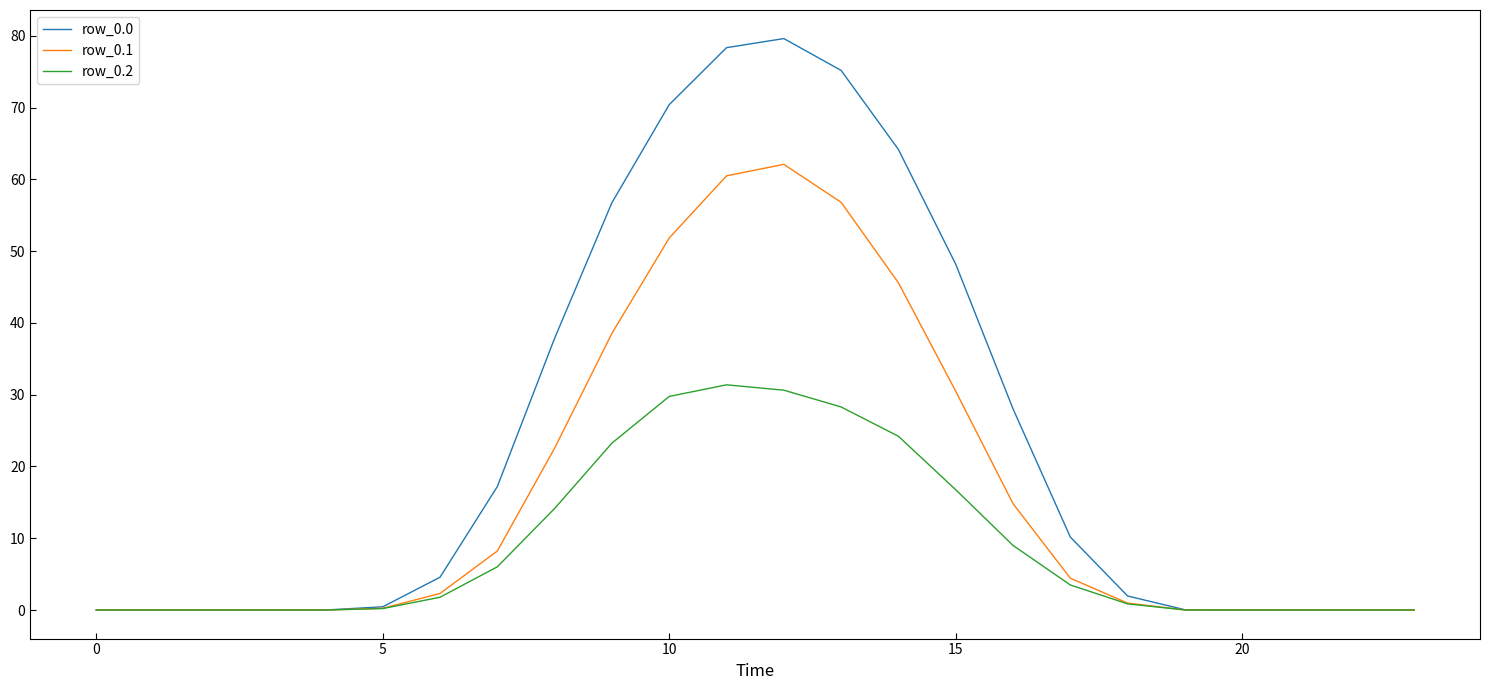

What is the maximum value for row_0.2?

31.4